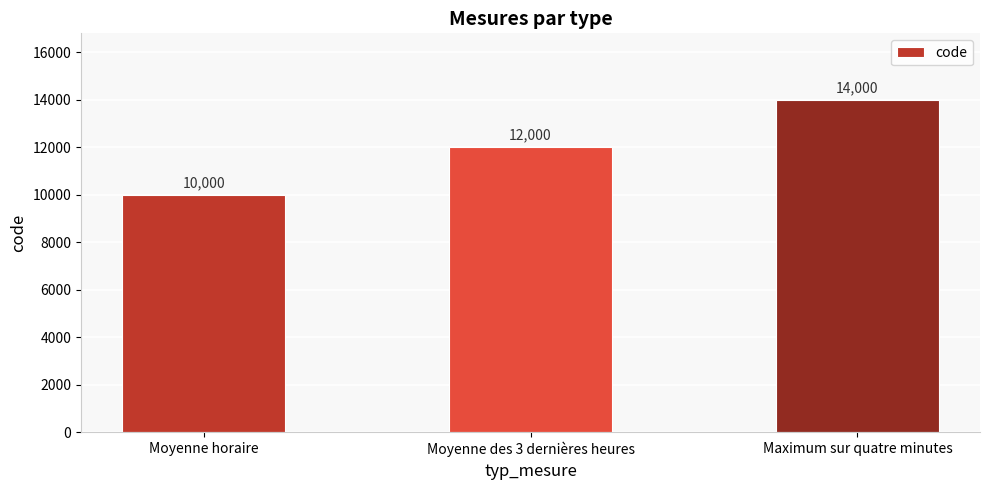

At which category does the chart reach its peak across all series?

Maximum sur quatre minutes